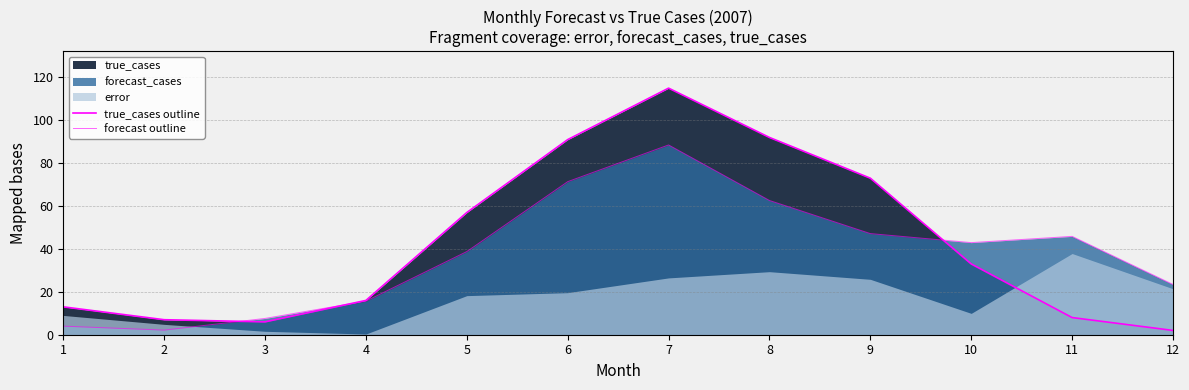

How many intersections are there between true_cases outline and forecast outline?

3